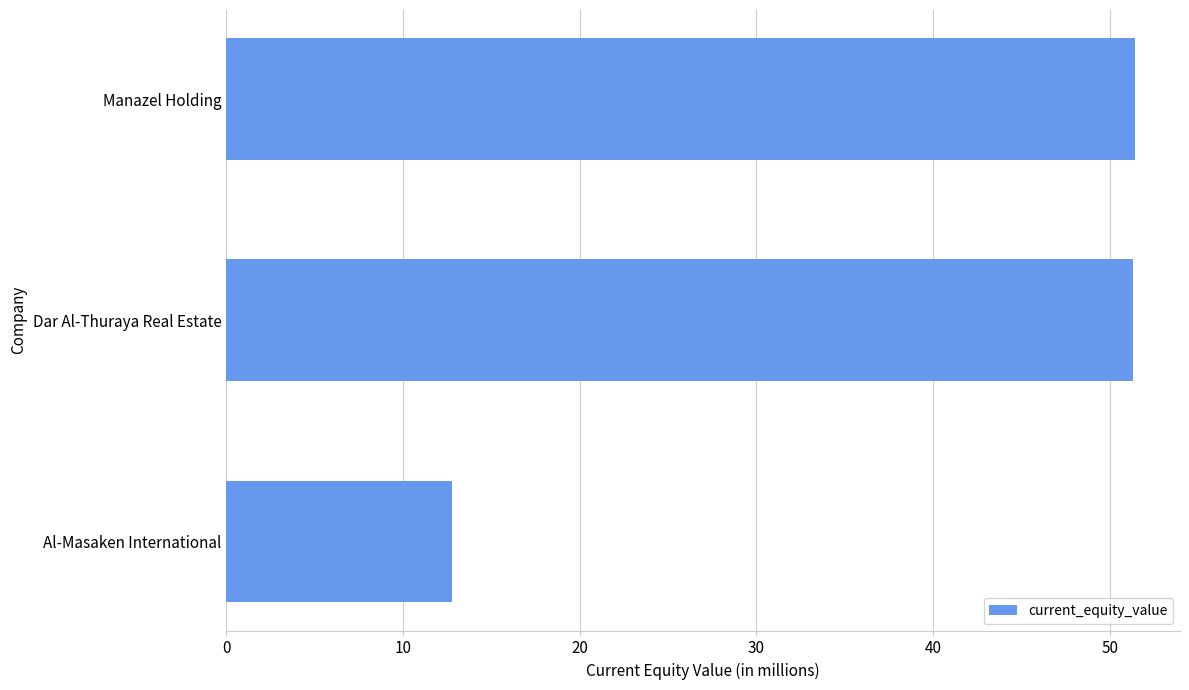

What is the average value?

38.5